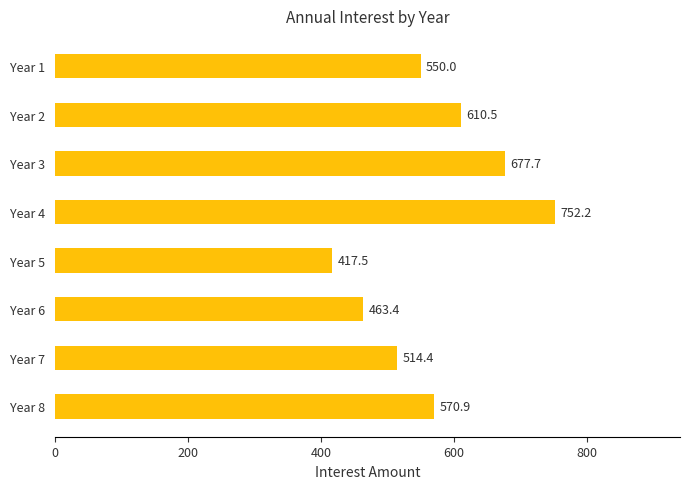

Approximately how many times larger is the value at Year 3 compared to Year 6?

1.5